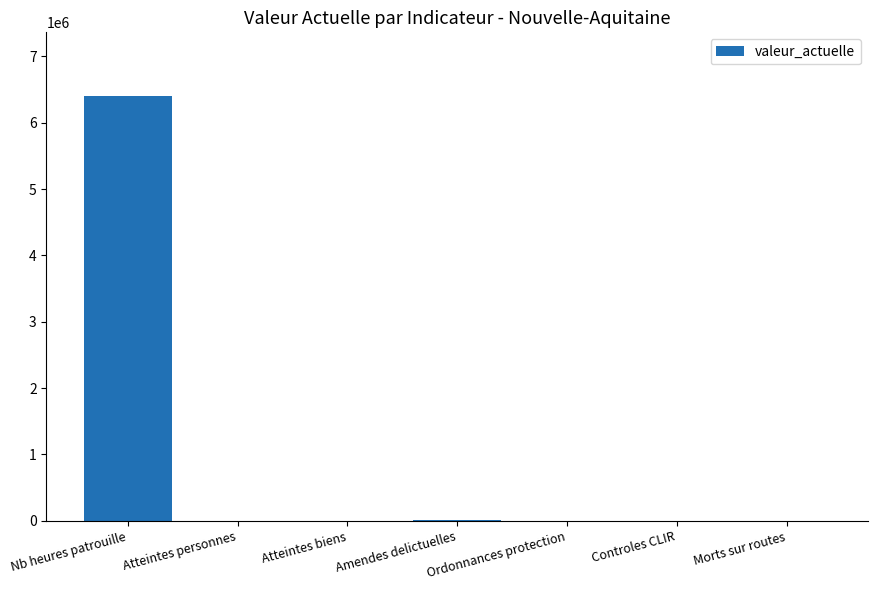

Which category has the highest value across all series?

Nb heures patrouille